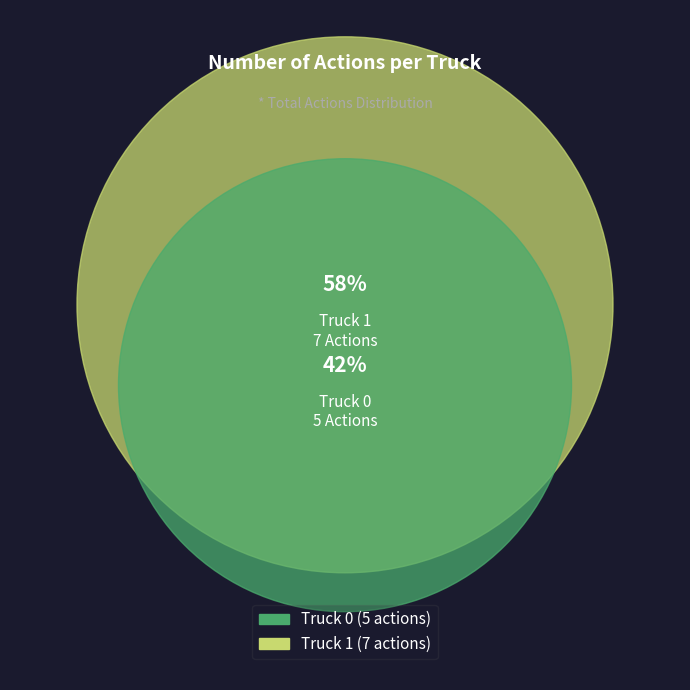

To the nearest percent, what is the difference between the largest and smallest slice percentages?

17%